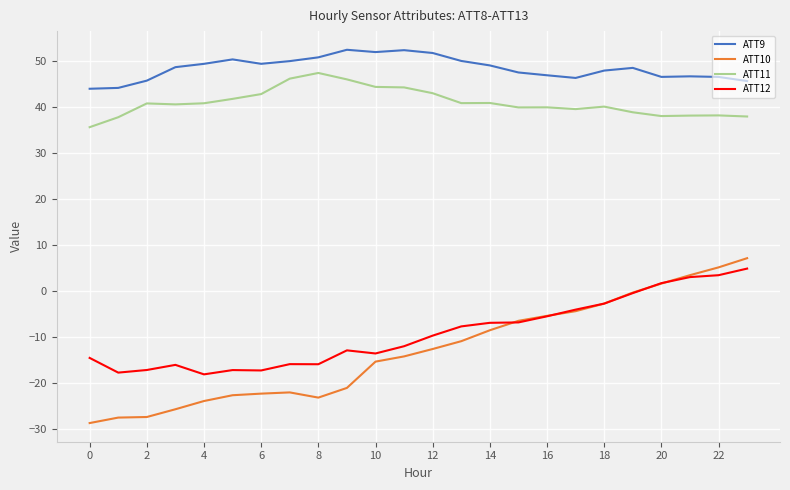

True or false: ATT12 and ATT11 cross at least once.

False